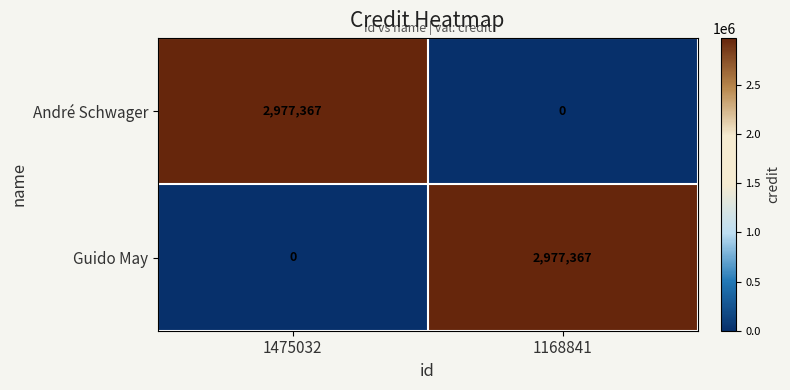

Is it true that Guido May equals -1719675 at 1475032?

False